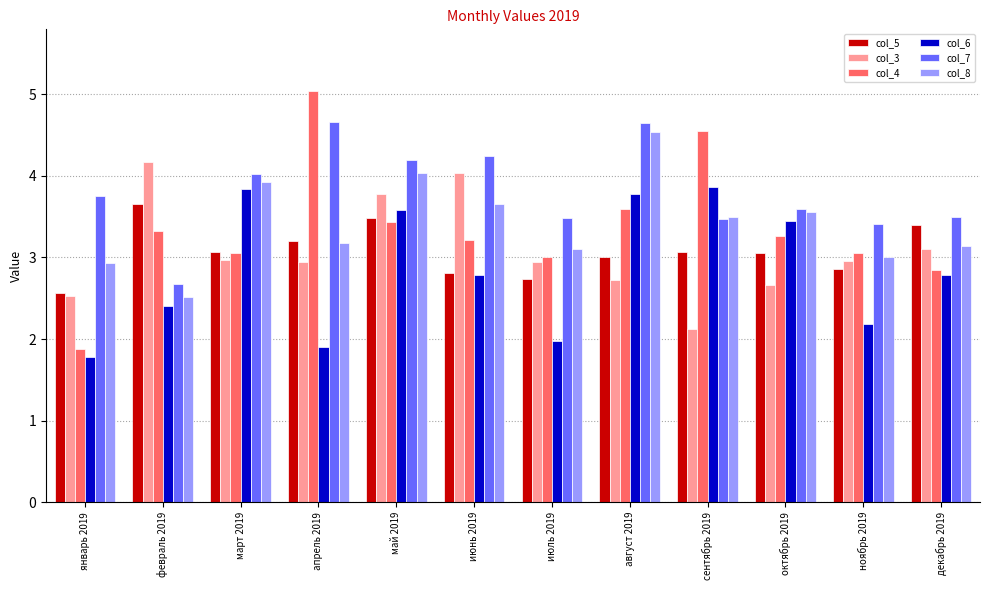

Which series changed the most between июль 2019 and ноябрь 2019?

col_6